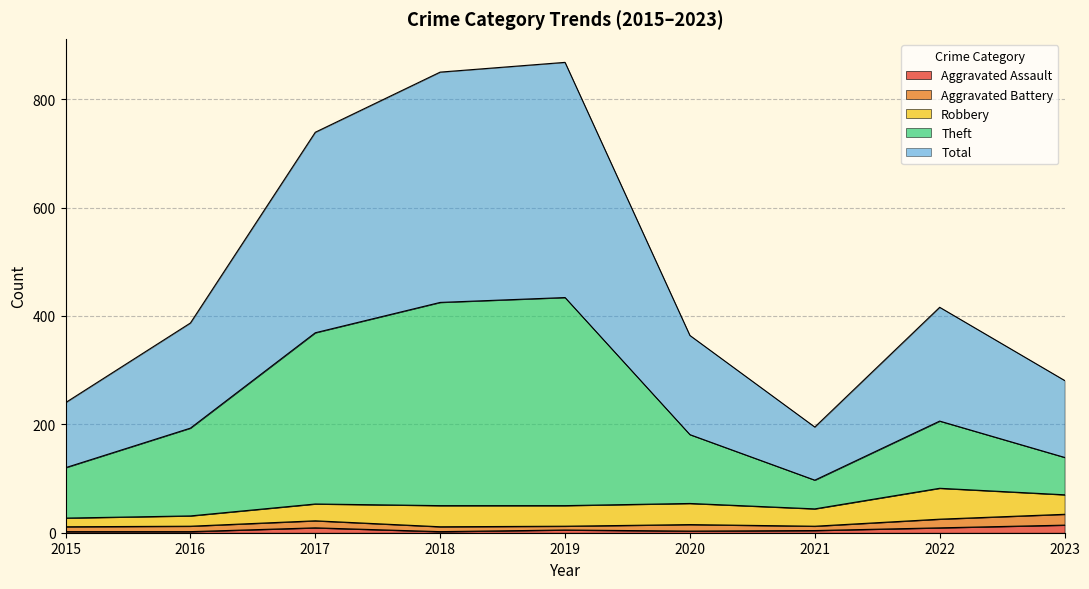

Where is the first local maximum for Total?

2019